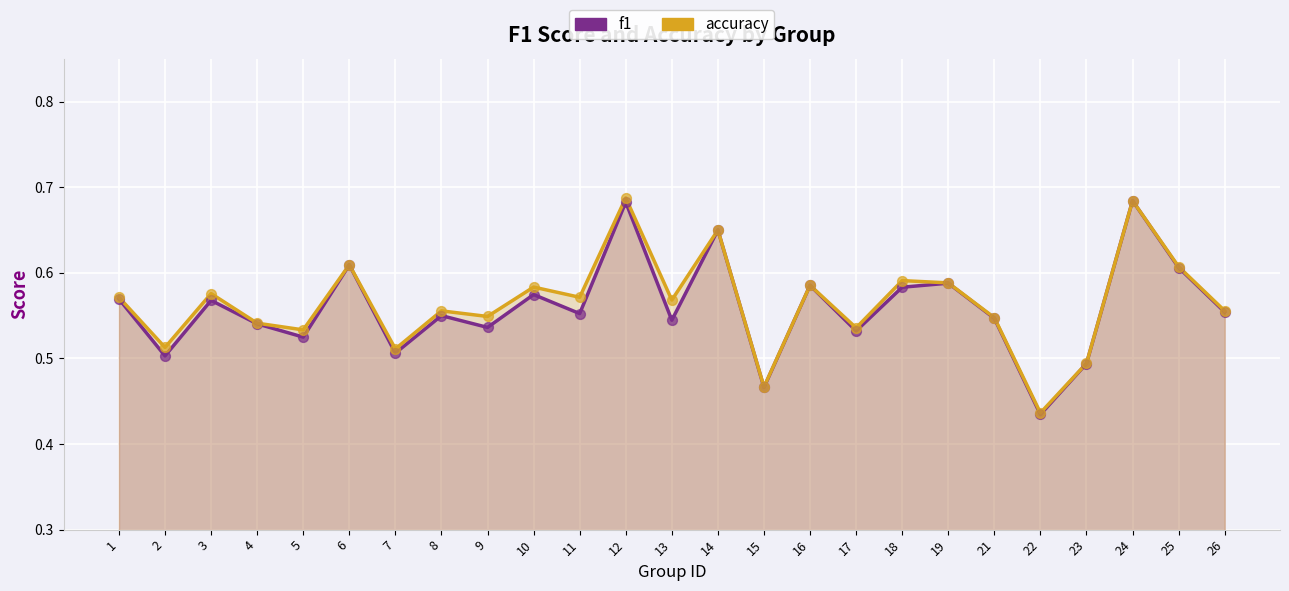

What is the total value across all series at 15?

0.9